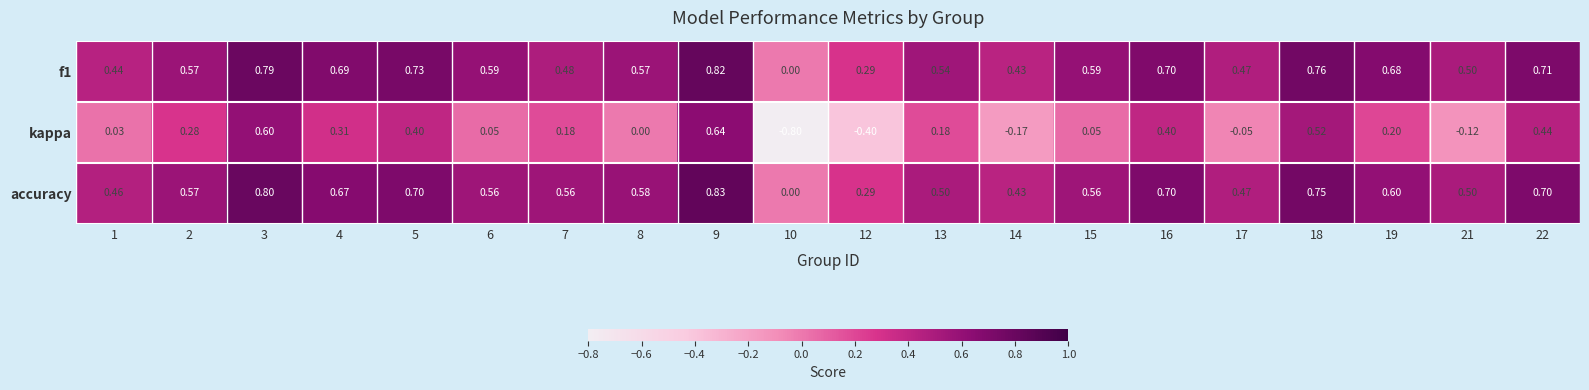

Rank the series at 13 from highest to lowest value.

f1, accuracy, kappa